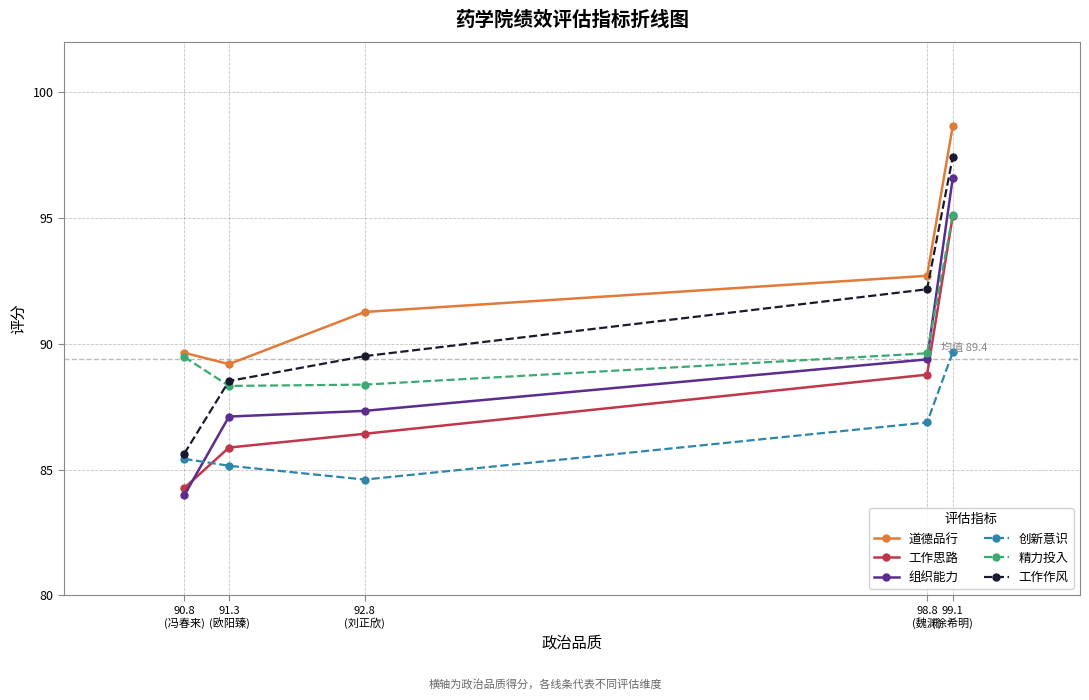

True or false: 创新意识 and 工作作风 cross at least once.

False